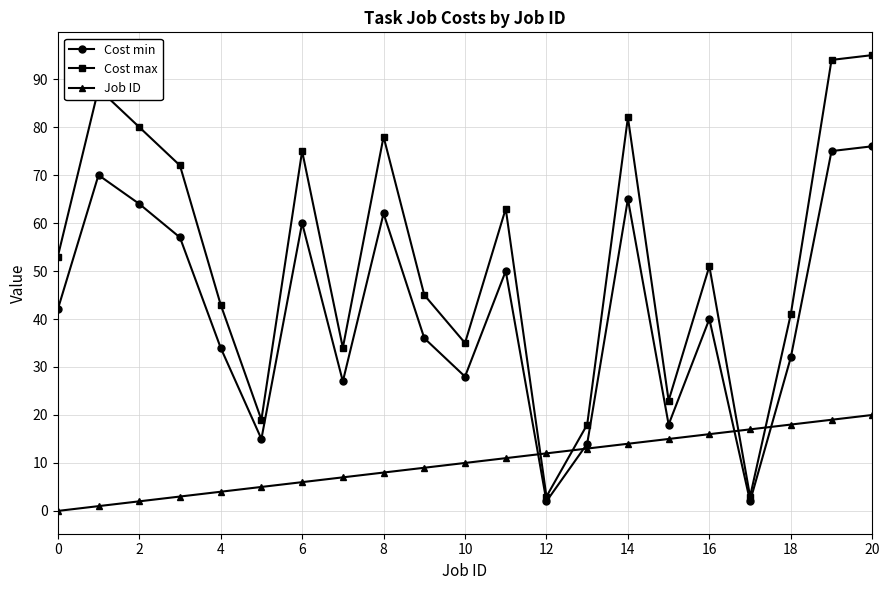

What is the maximum value shown in the chart?

95